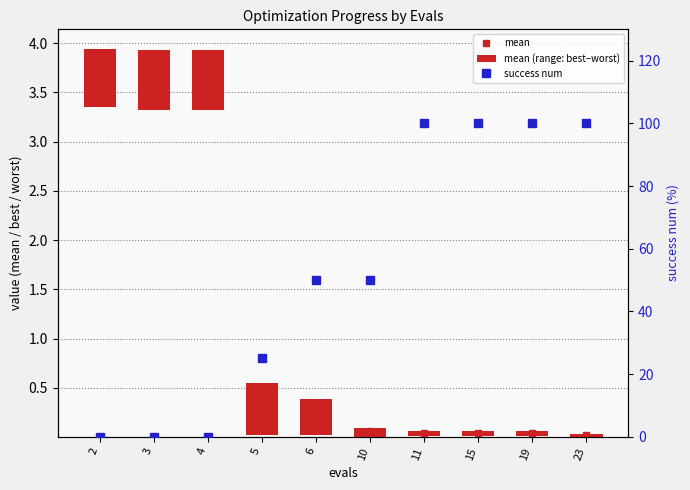

Is it true that mean (range: best–worst) equals 0.9 at 2?

False